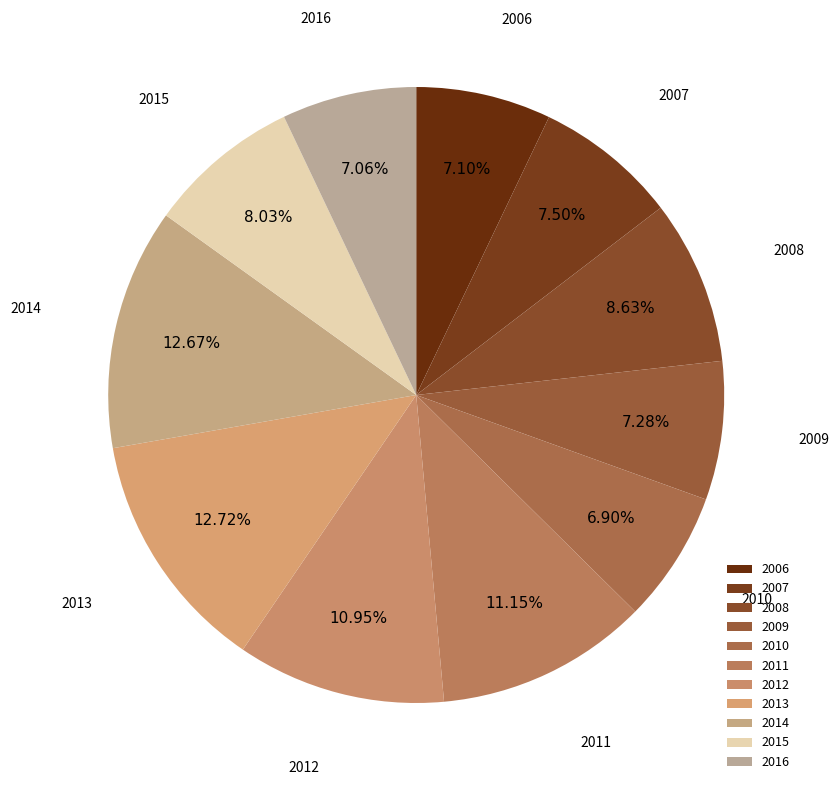

How many slices are in this pie chart?

11